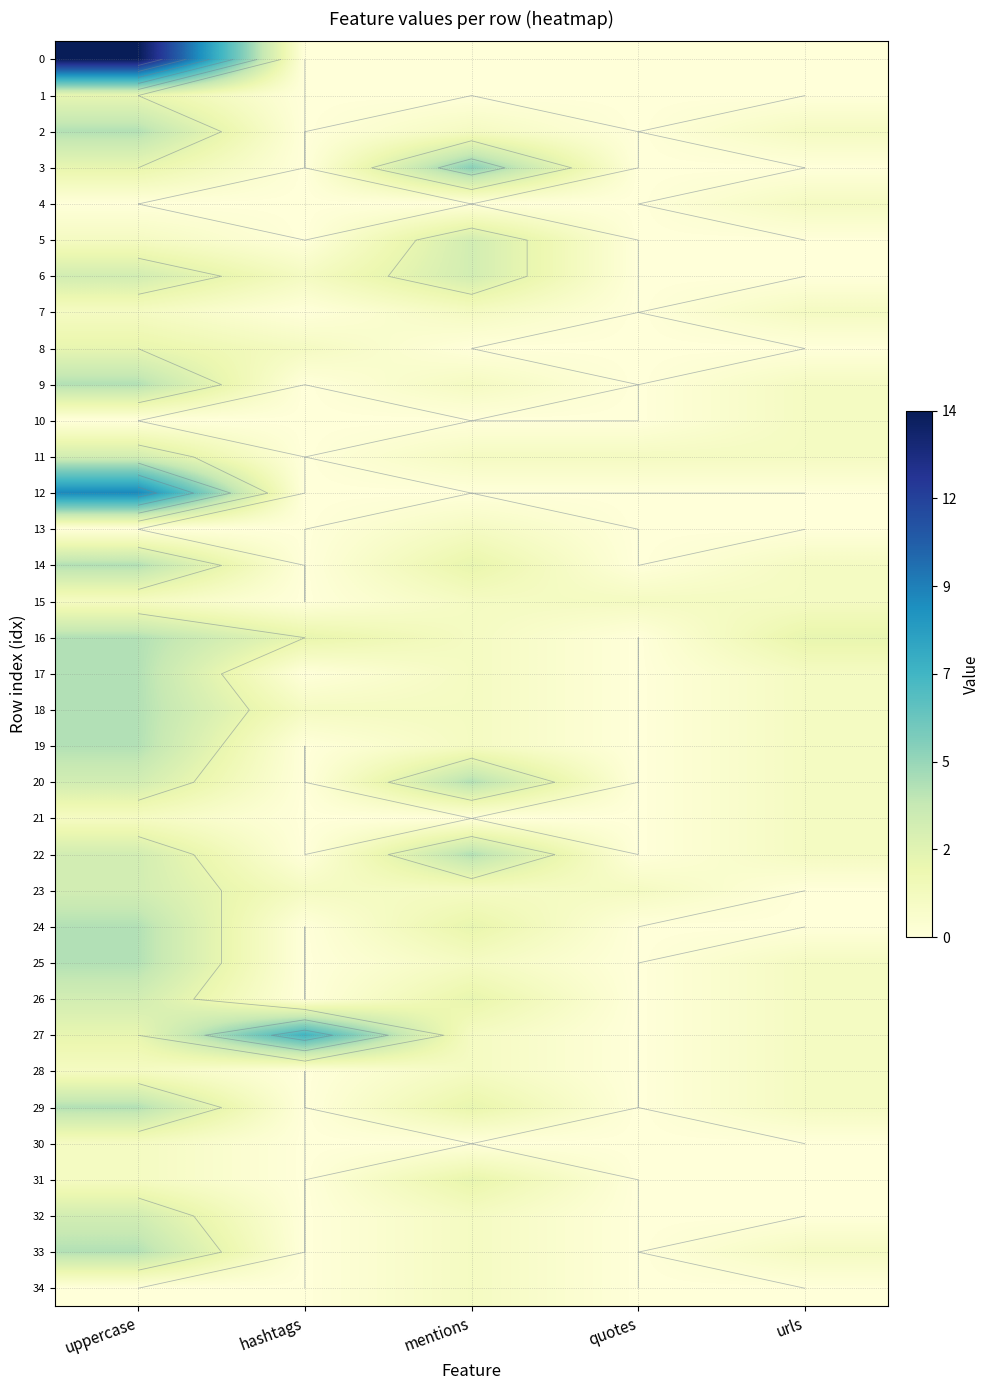

What is the spread (max minus min) of values at urls?

2